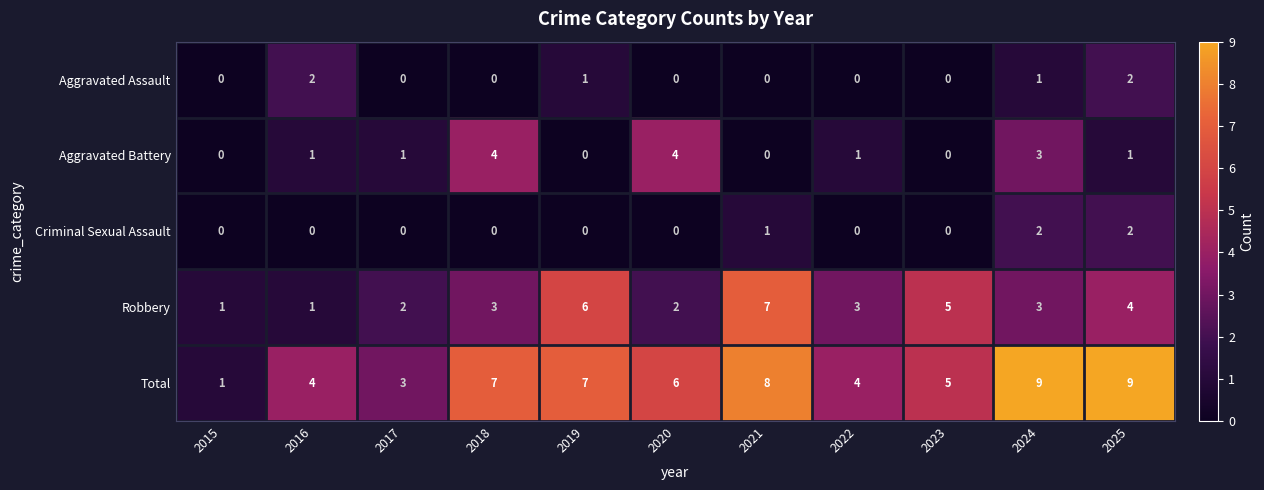

How many data points does each series have?

11